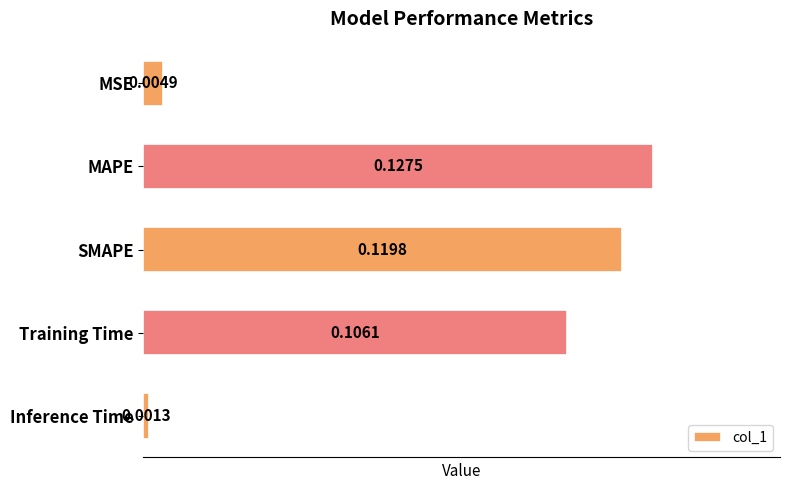

Does the chart contain stacked bars?

No